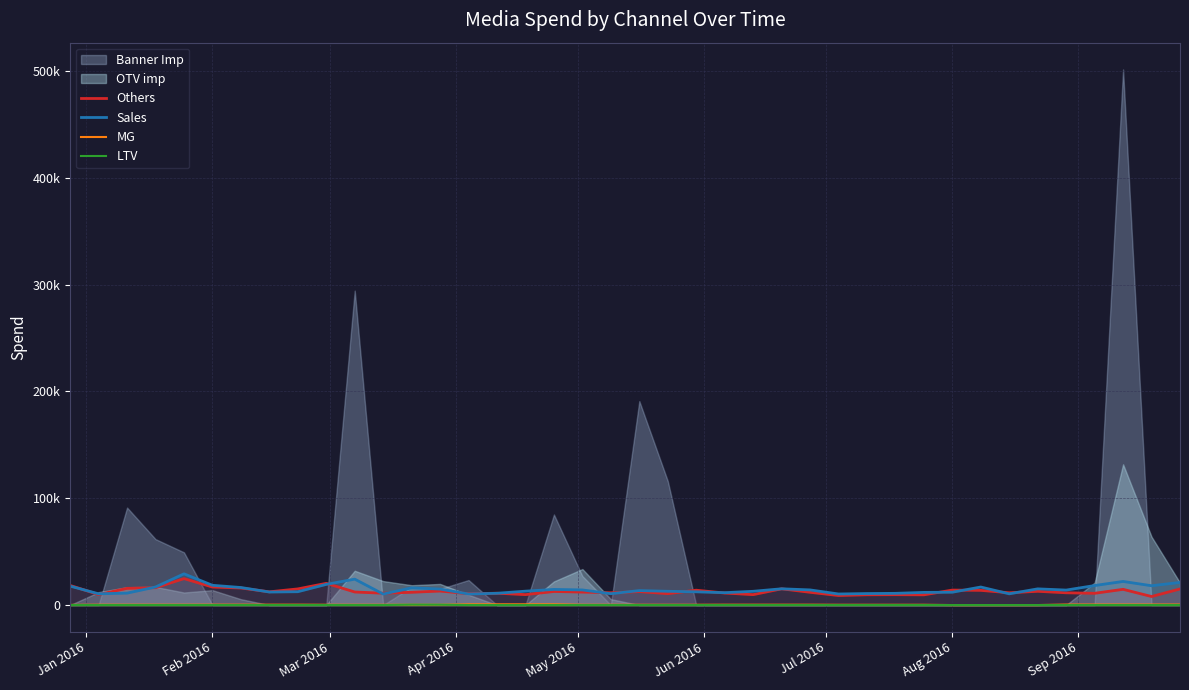

What is the highest value of the Others series?

24729.3